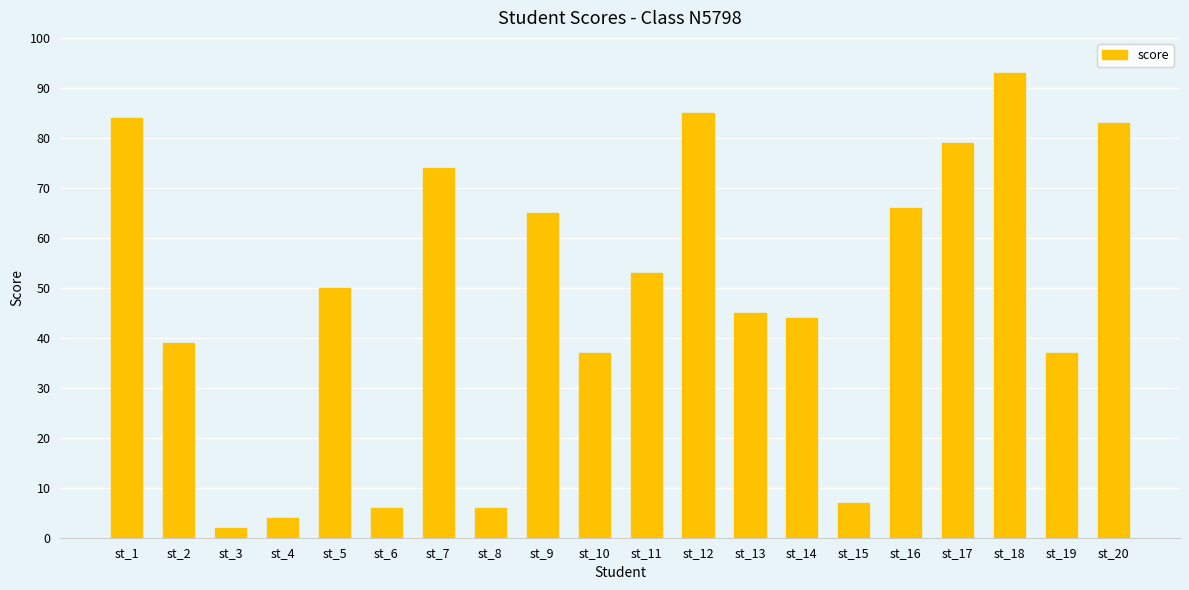

Which category has the highest value across all series?

st_18